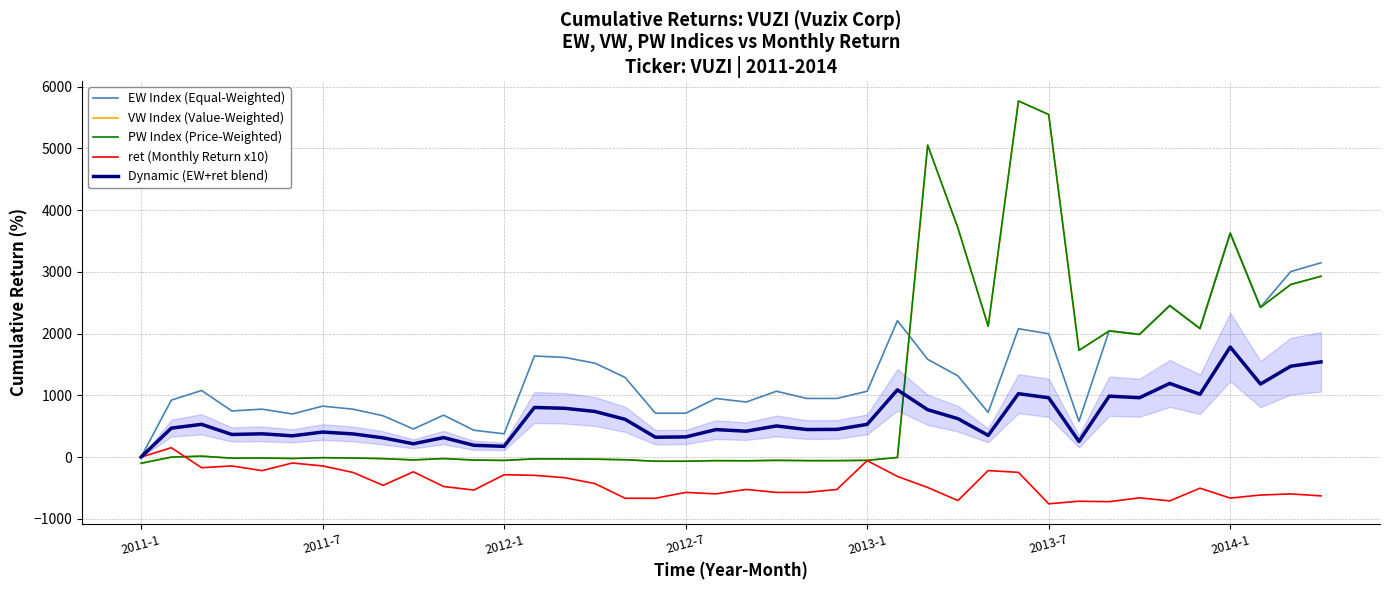

After their last crossing, which series has the higher values: VW Index (Value-Weighted) or Dynamic (EW+ret blend)?

VW Index (Value-Weighted)